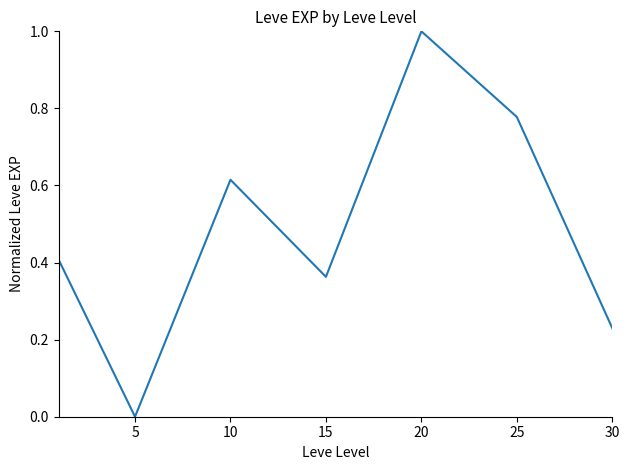

What is the difference between the maximum and minimum values?

1.0